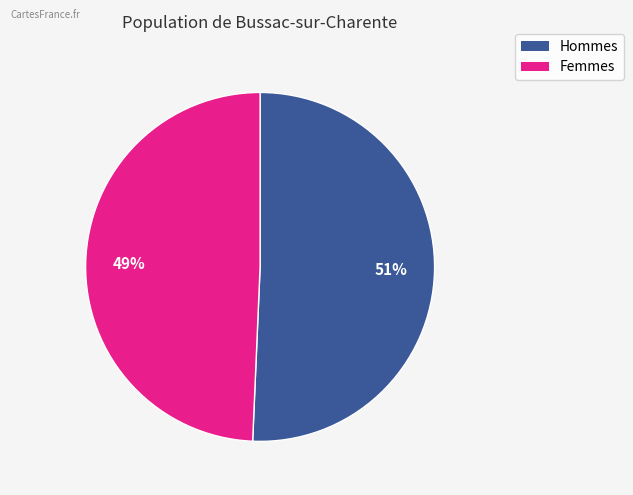

Is there a majority slice in this chart?

Yes